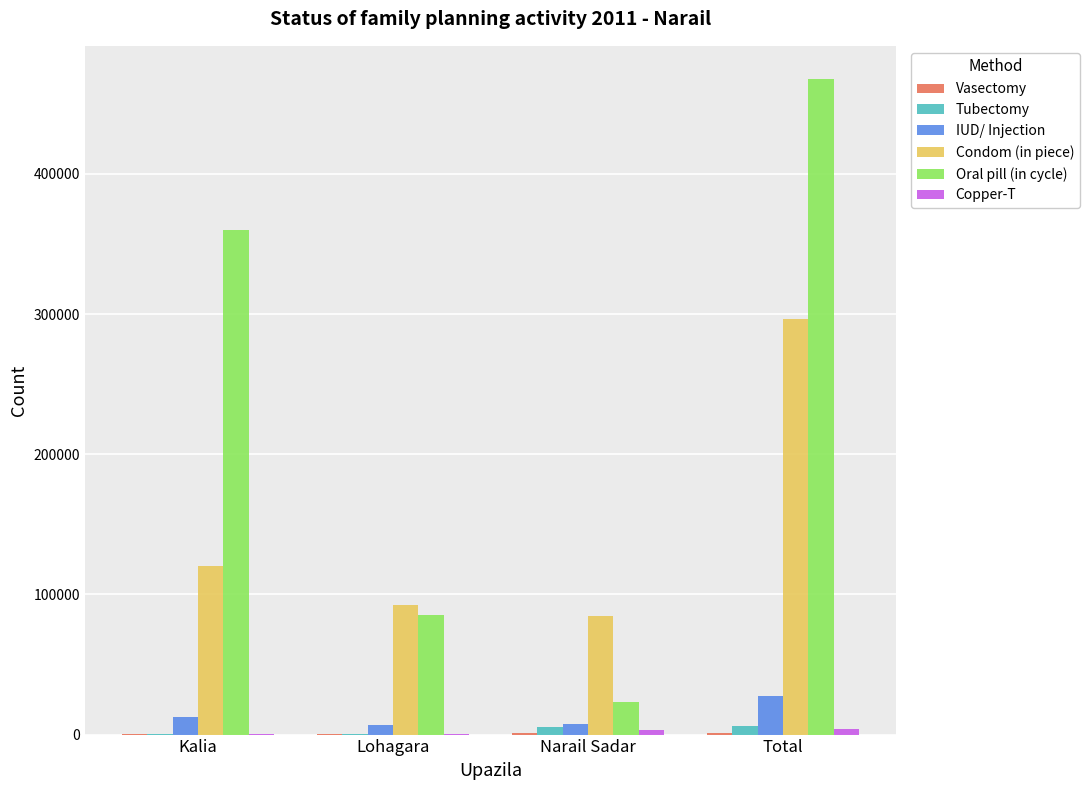

Is it true that IUD/ Injection equals 11743 at Total?

False